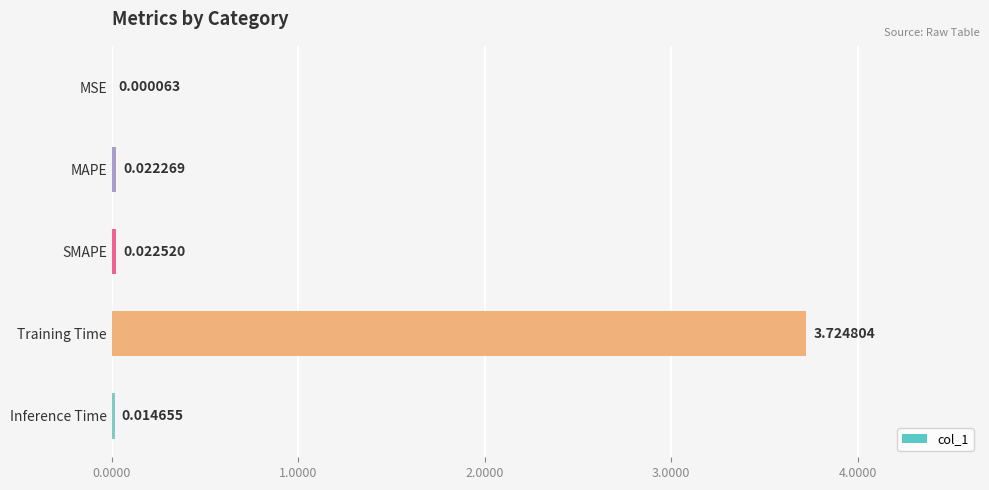

At which category does the chart reach its peak across all series?

Training Time